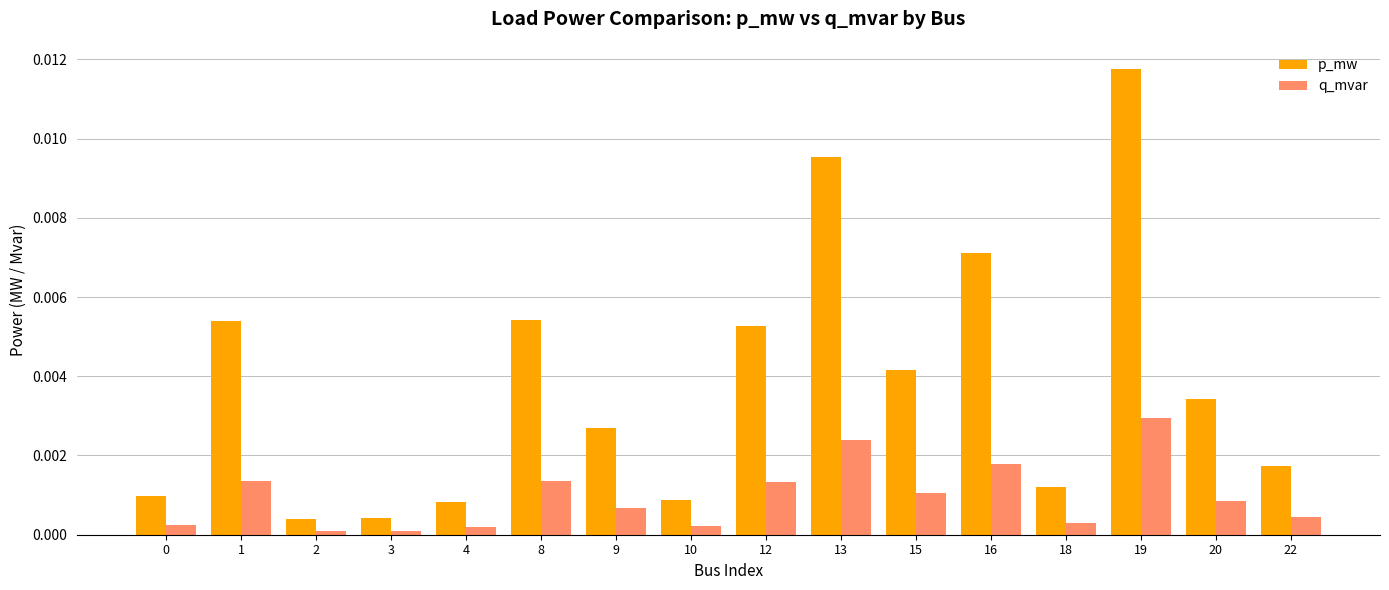

At which category does the chart reach its peak across all series?

19